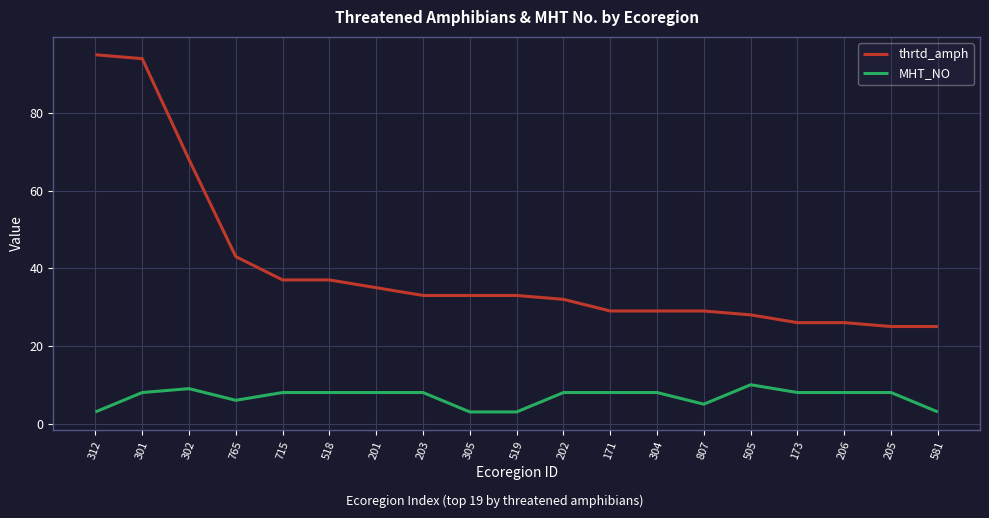

Rank the series by their average value, from lowest to highest.

MHT_NO, thrtd_amph